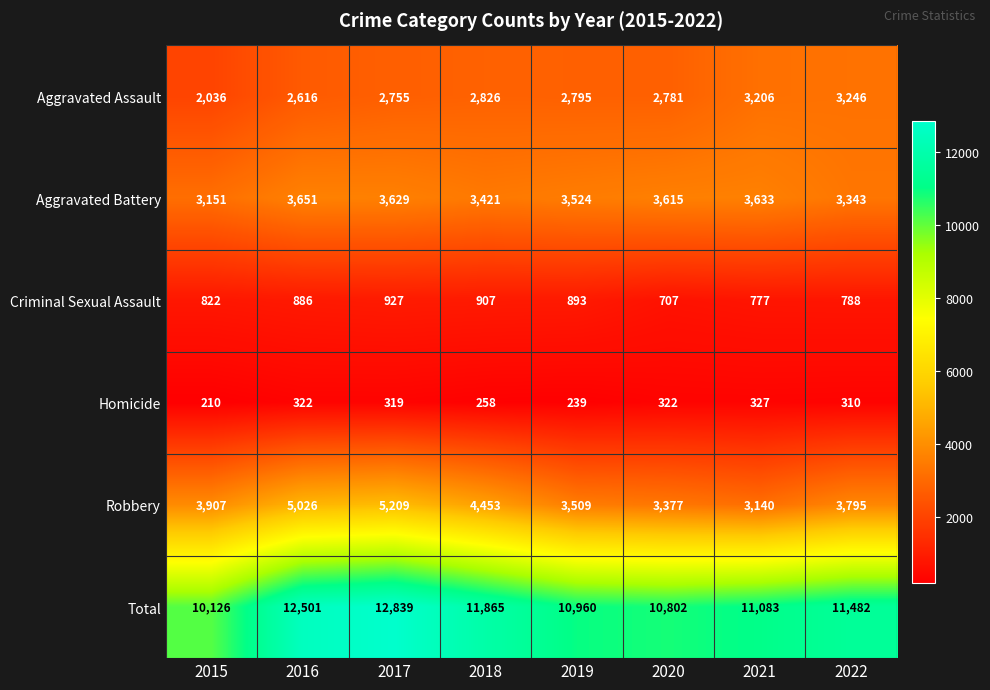

List the series in order of their peak value, lowest first.

Homicide, Criminal Sexual Assault, Aggravated Assault, Aggravated Battery, Robbery, Total